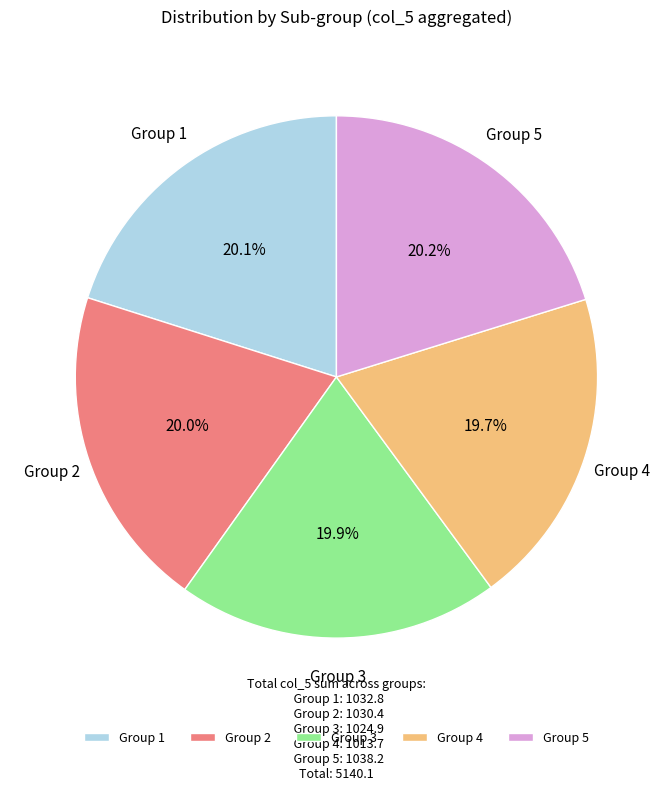

Is there any slice that represents more than half of the pie?

No